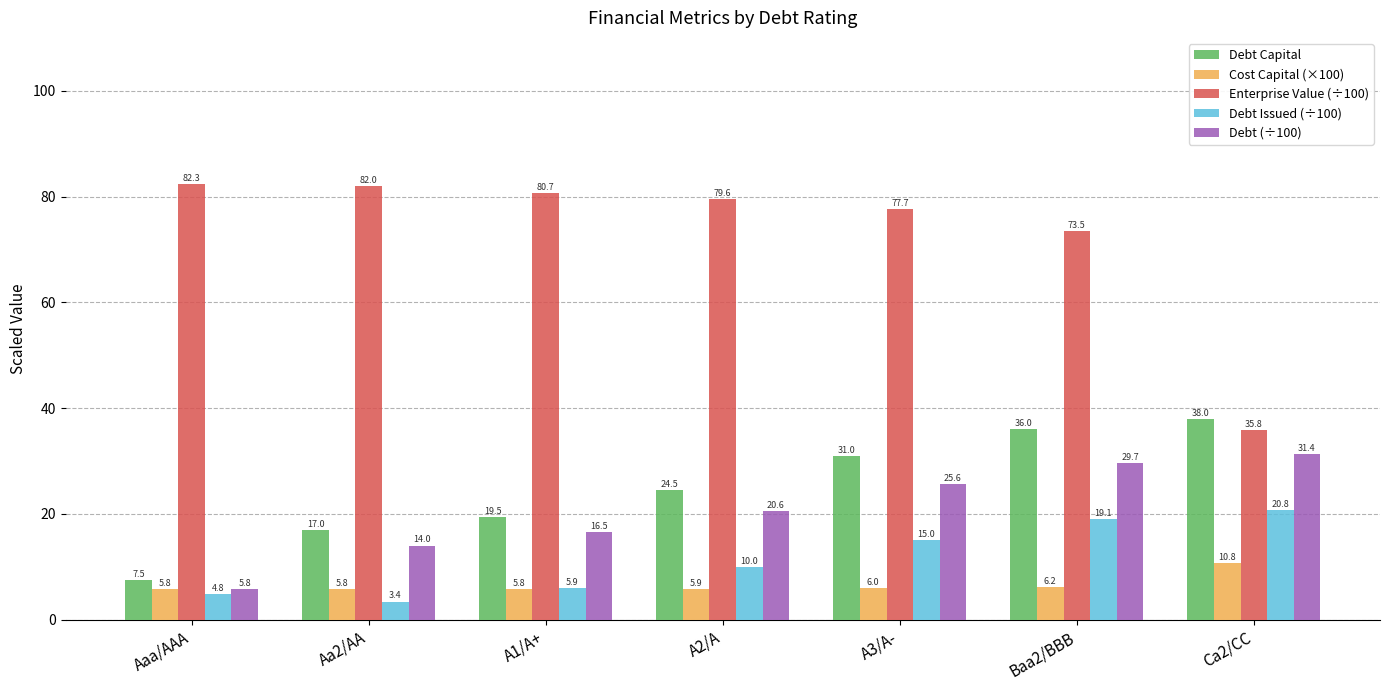

What is the smallest value displayed?

3.4